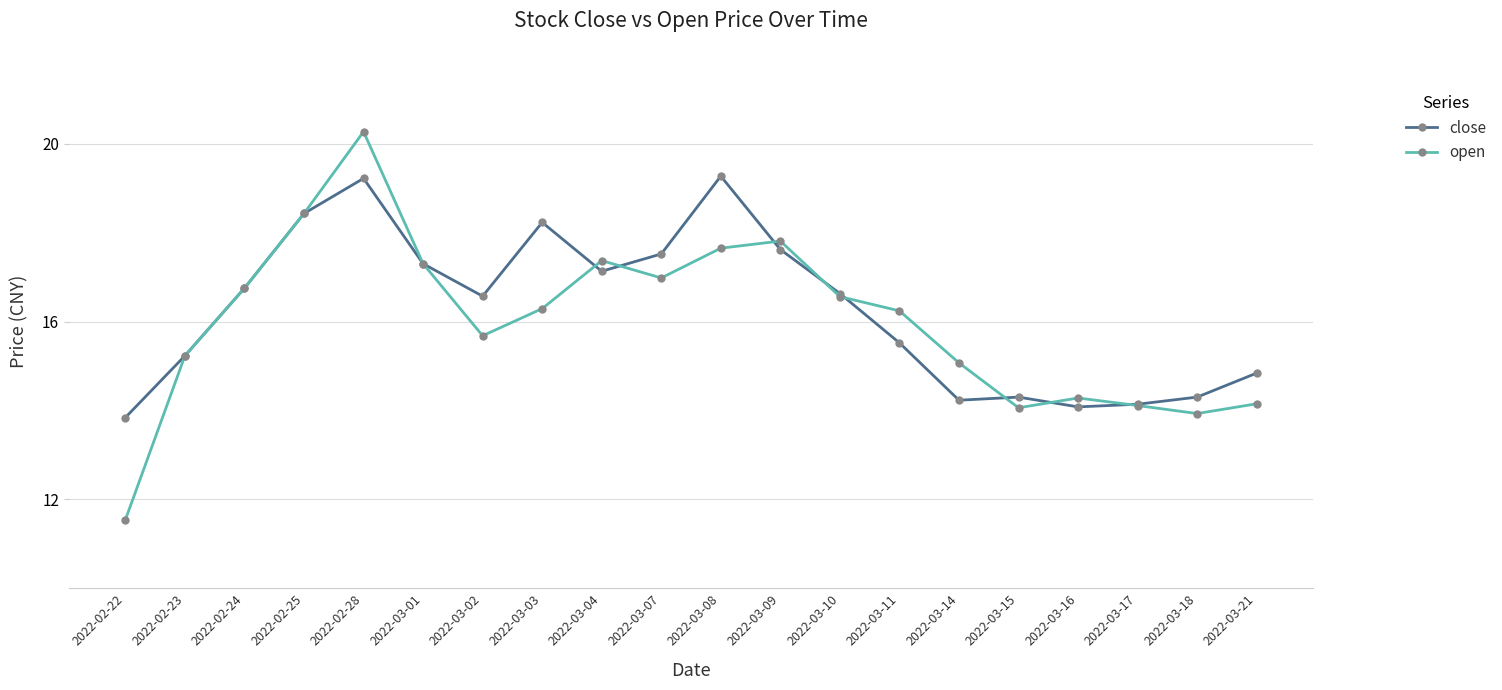

What is the sum of the close values at 2022-03-11 and 2022-03-16?

29.6